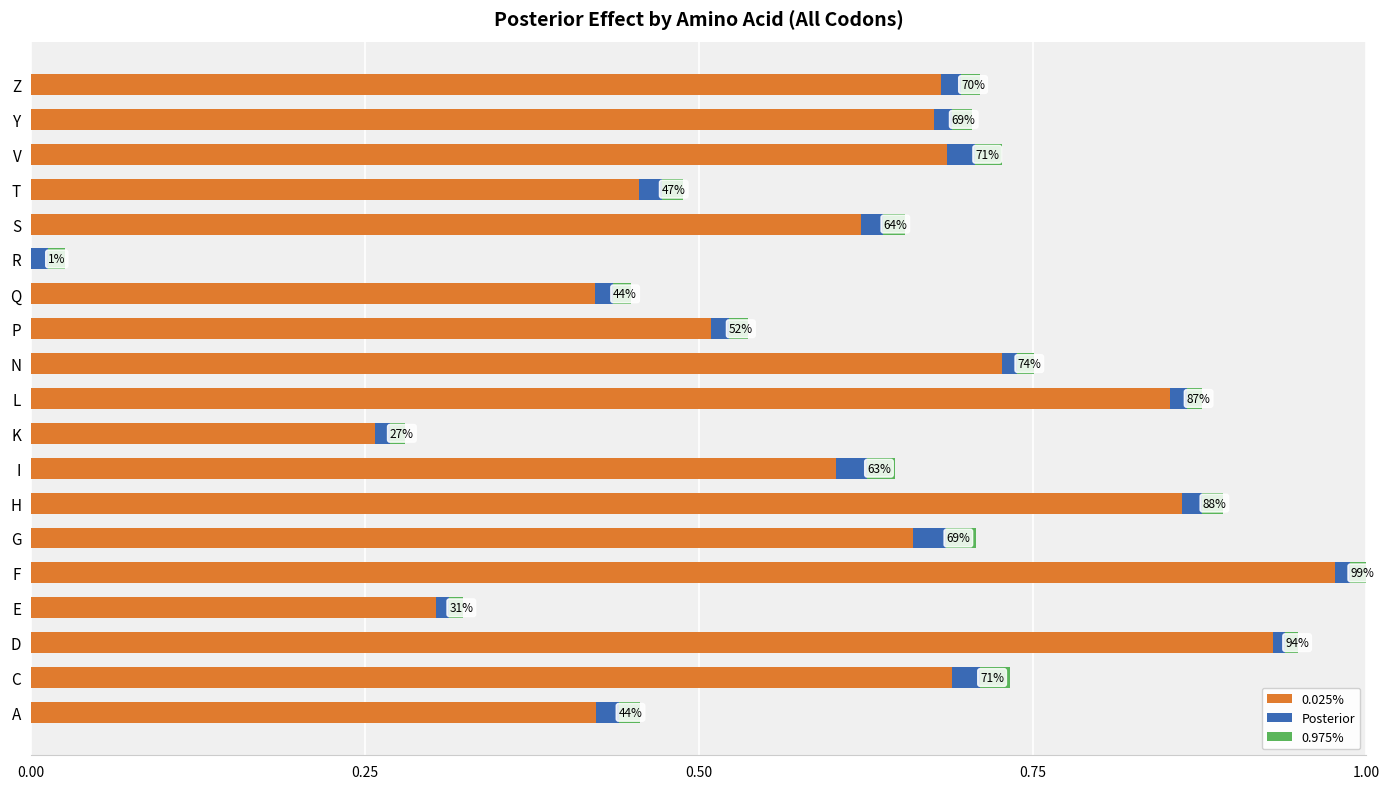

Is it true that 0.025% equals 0.2 at P?

False